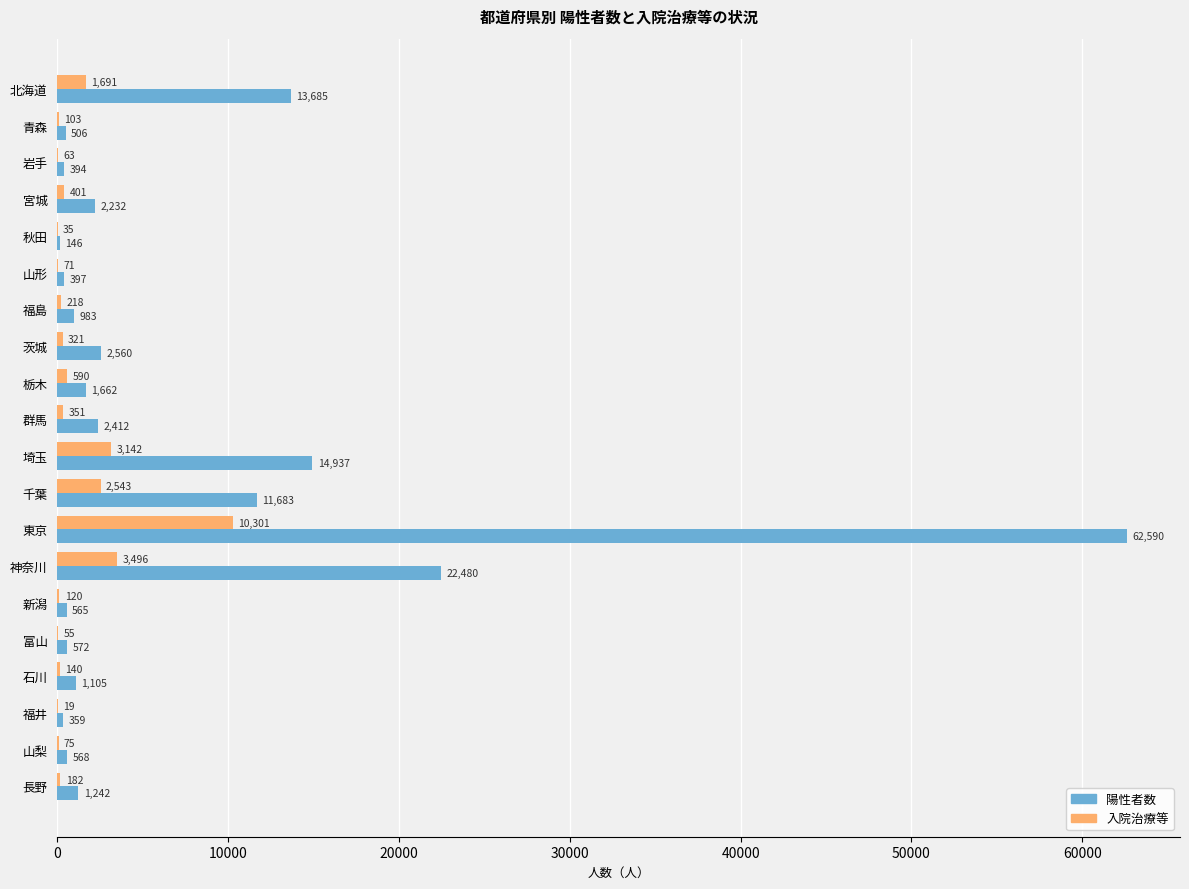

Which series has the largest total across all categories?

陽性者数